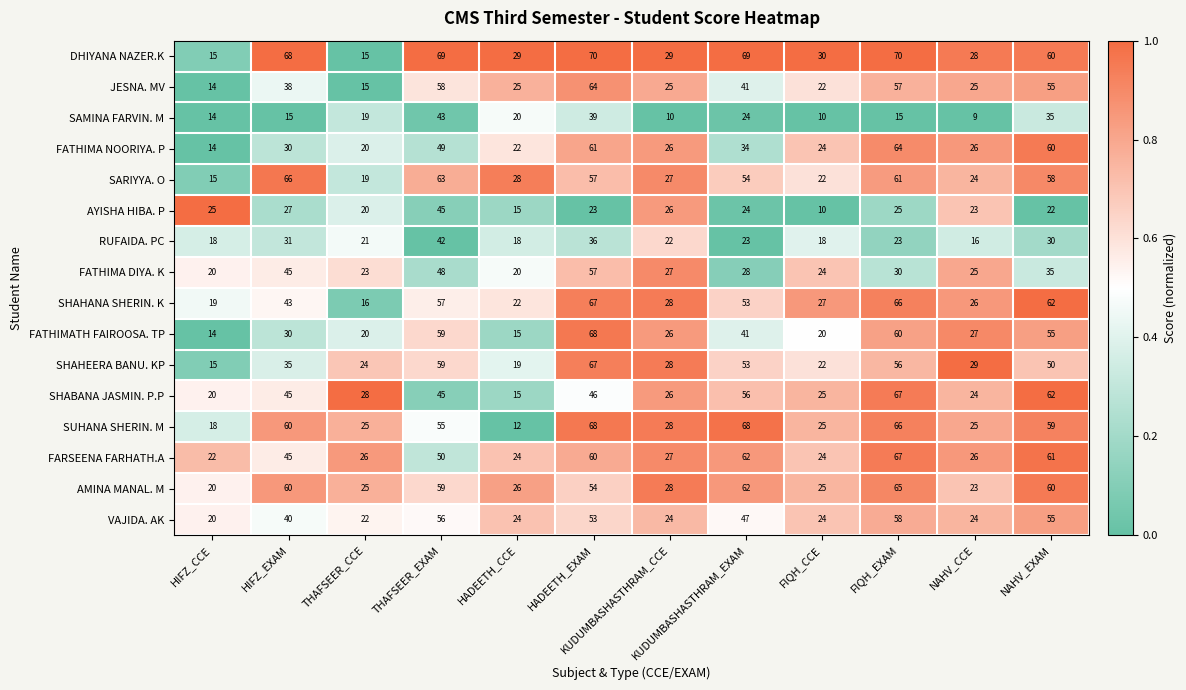

Count the number of data series in this chart.

16